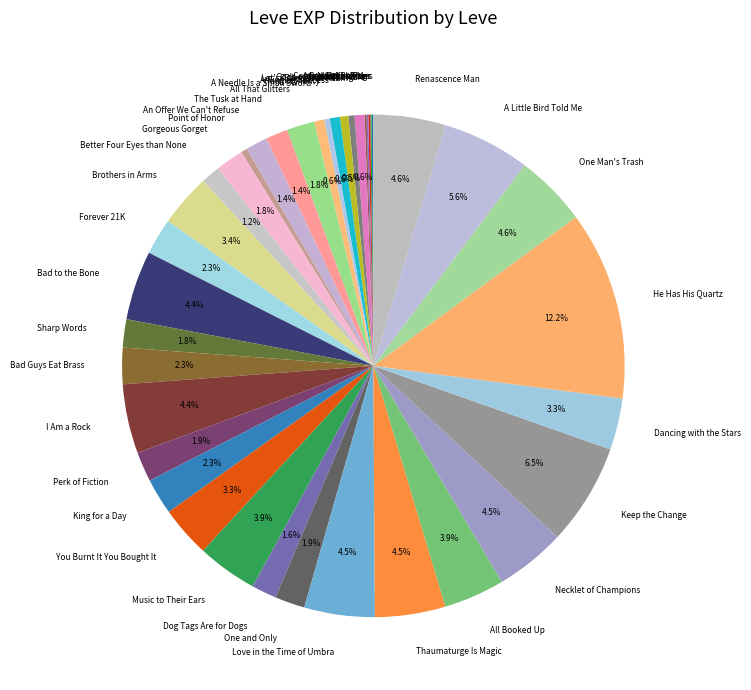

Which slice is the largest?

He Has His Quartz